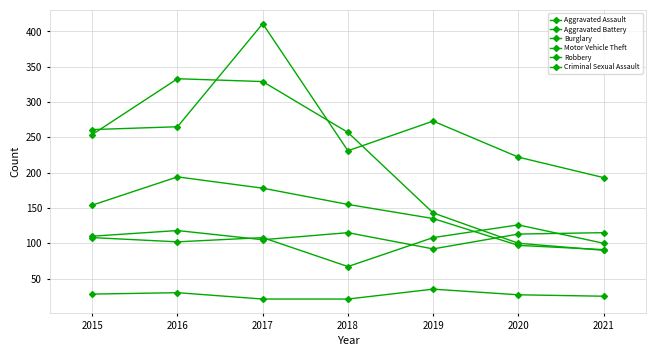

What is the difference between the highest and lowest values at 2019?

238